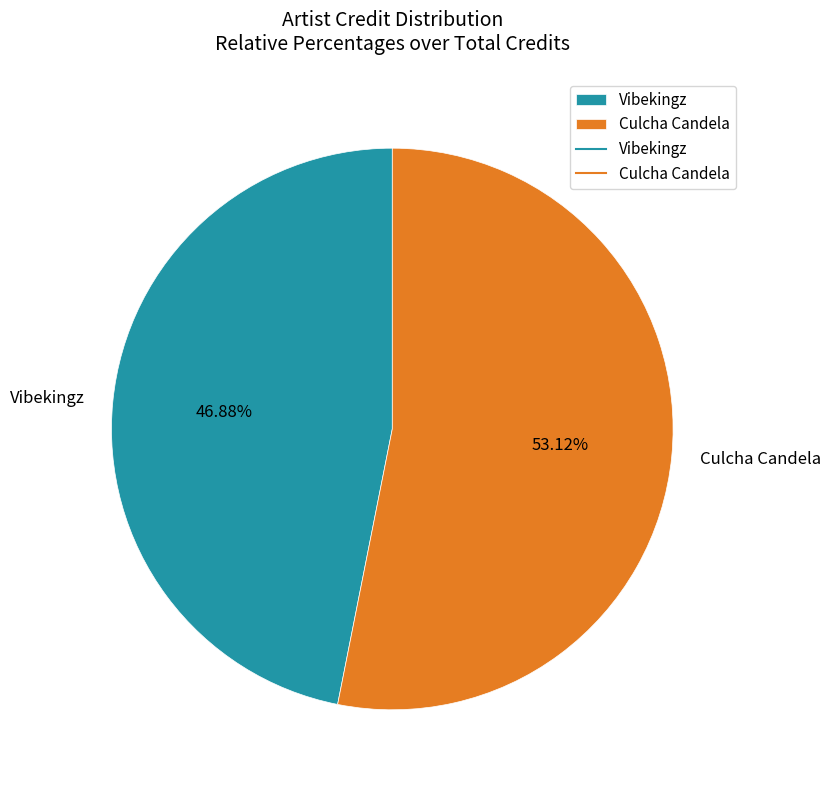

What is the majority slice?

Culcha Candela